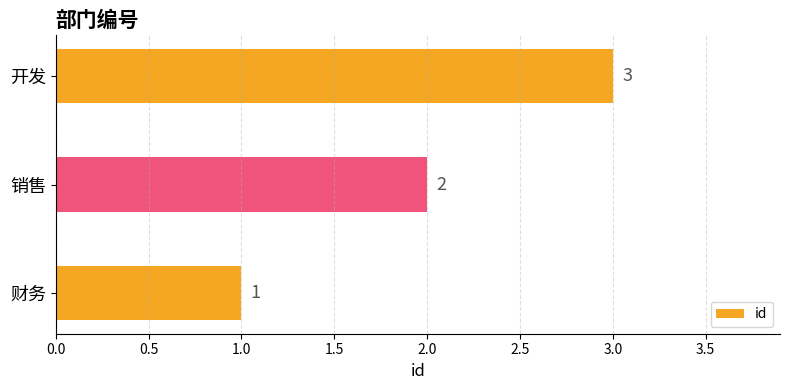

True or false: the data shows 2 at 销售.

True